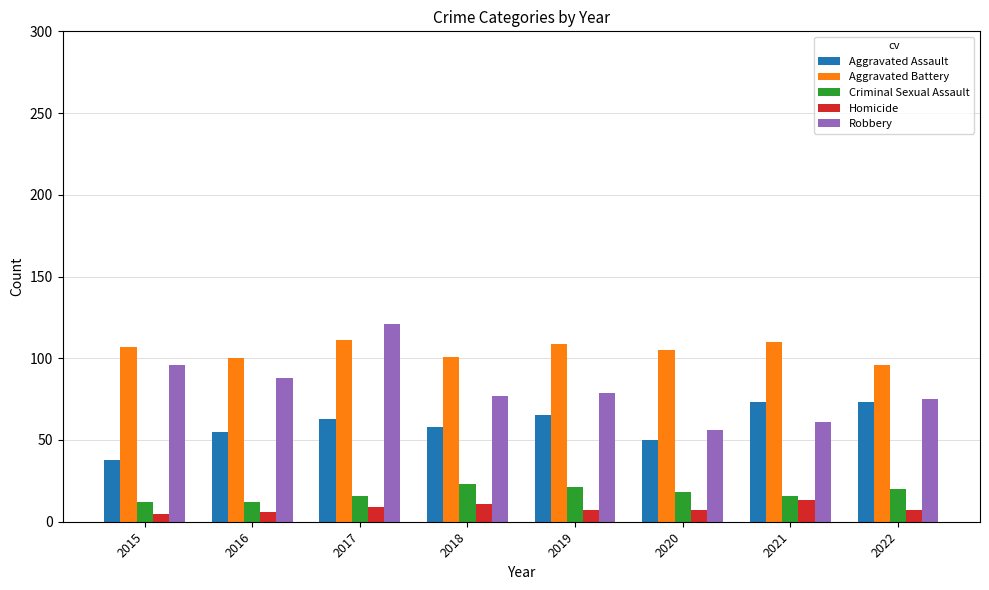

Which series has the largest range (max minus min)?

Robbery